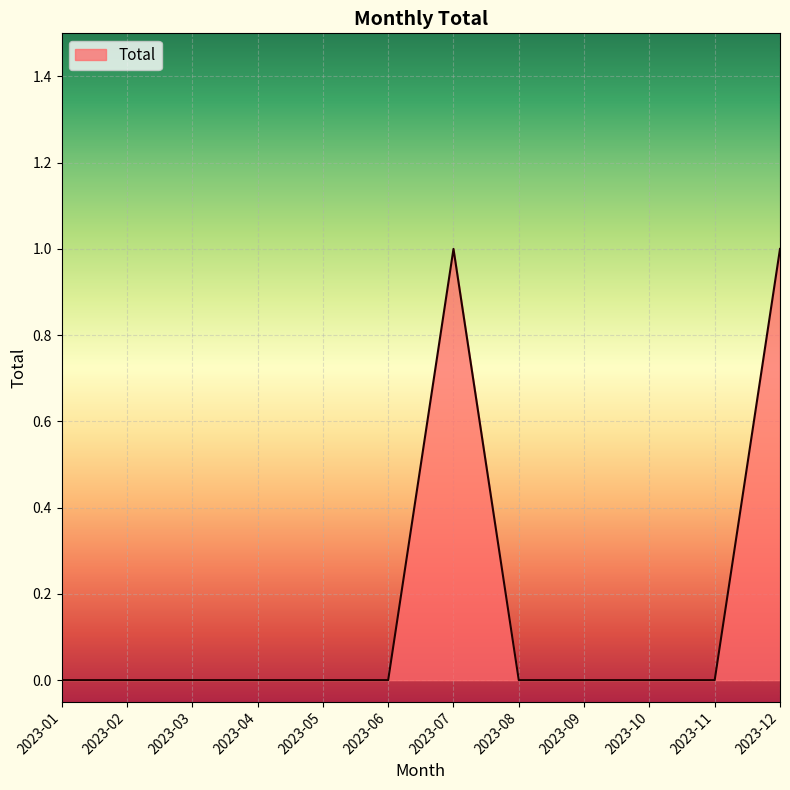

Count the values in the range 0 to 1.

12